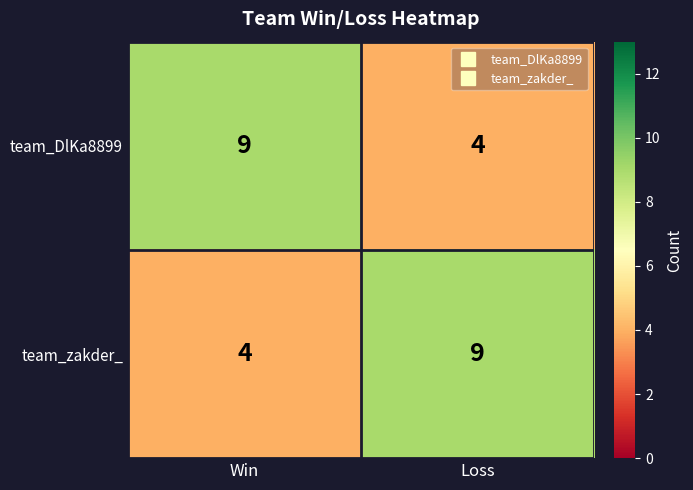

Reading left to right, transcribe all the data shown in this chart.

team_DlKa8899: 9	4
team_zakder_: 4	9